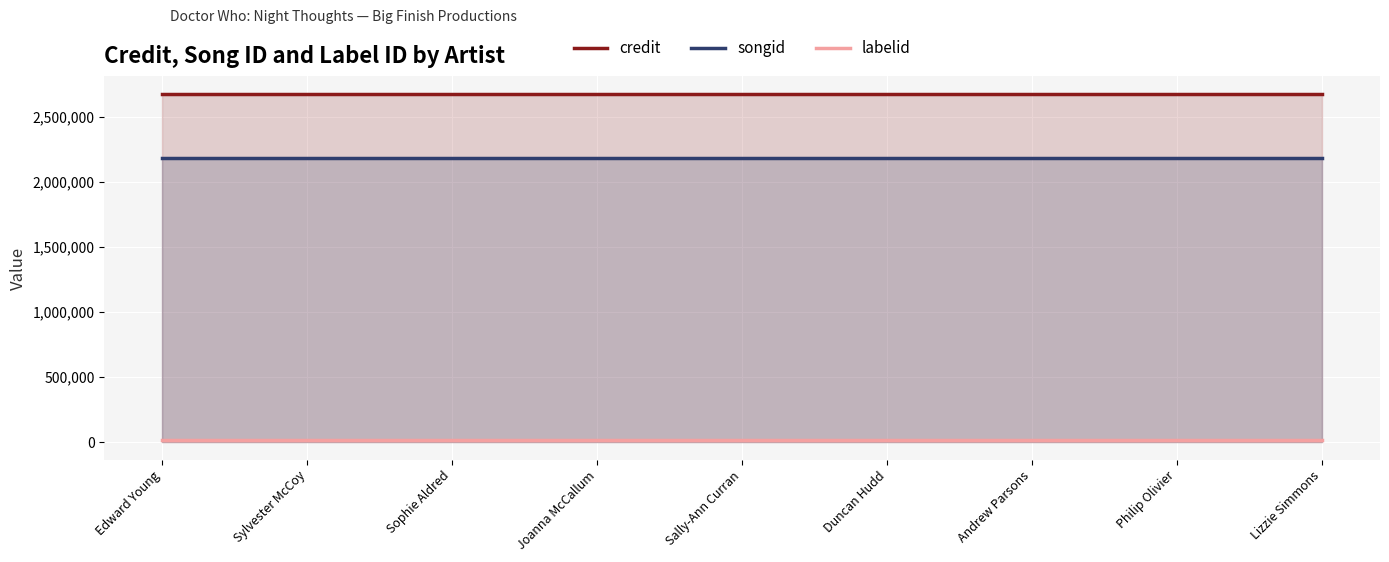

Reading left to right, list all the values displayed in this chart.

credit: Edward Young=2674118	Sylvester McCoy=2674118	Sophie Aldred=2674118	Joanna McCallum=2674118	Sally-Ann Curran=2674118	Duncan Hudd=2674118	Andrew Parsons=2674118	Philip Olivier=2674118	Lizzie Simmons=2674118
songid: Edward Young=2180101	Sylvester McCoy=2180101	Sophie Aldred=2180101	Joanna McCallum=2180101	Sally-Ann Curran=2180101	Duncan Hudd=2180101	Andrew Parsons=2180101	Philip Olivier=2180101	Lizzie Simmons=2180101
labelid: Edward Young=16092	Sylvester McCoy=16092	Sophie Aldred=16092	Joanna McCallum=16092	Sally-Ann Curran=16092	Duncan Hudd=16092	Andrew Parsons=16092	Philip Olivier=16092	Lizzie Simmons=16092